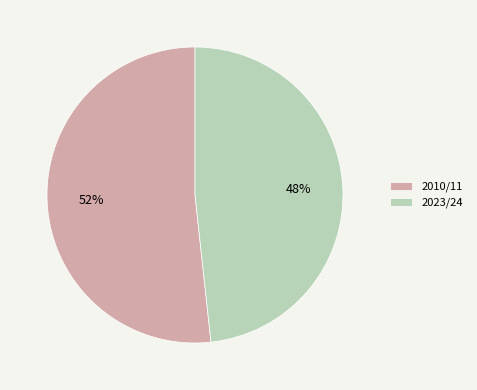

To the nearest percent, what portion does 2010/11 represent?

52%